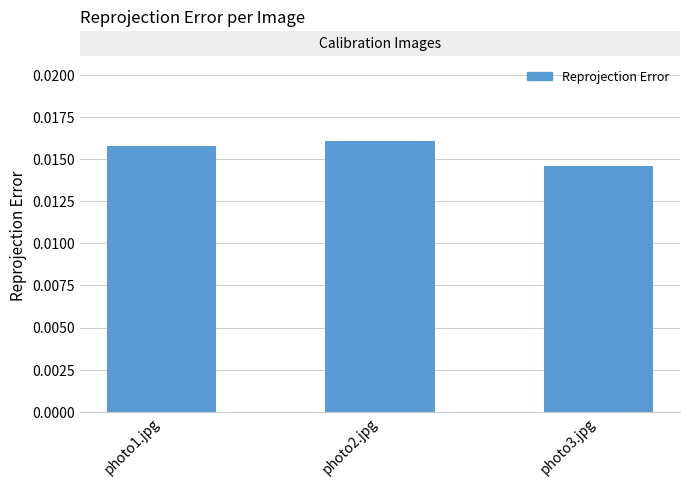

Which category has the lowest value across all series?

photo3.jpg